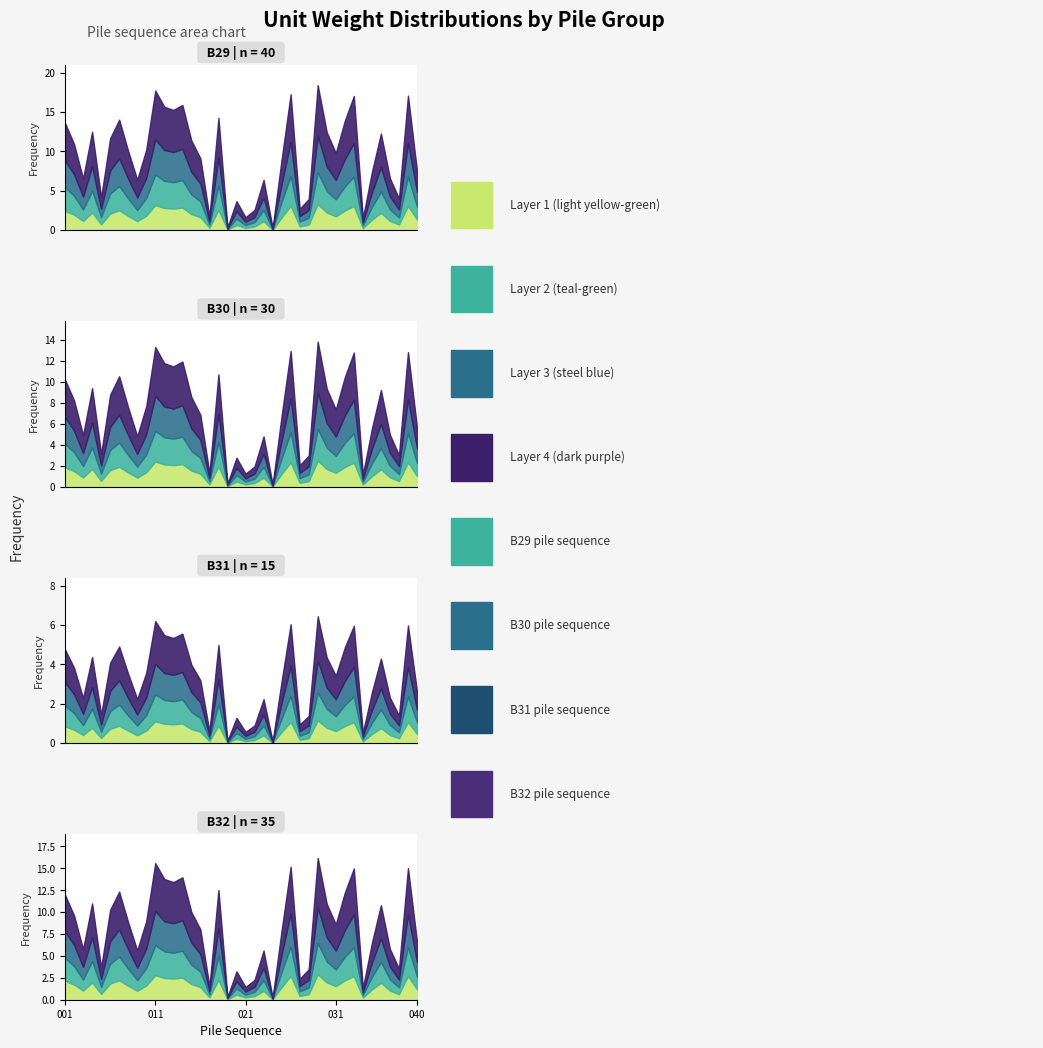

Which series has the widest spread of values?

B29